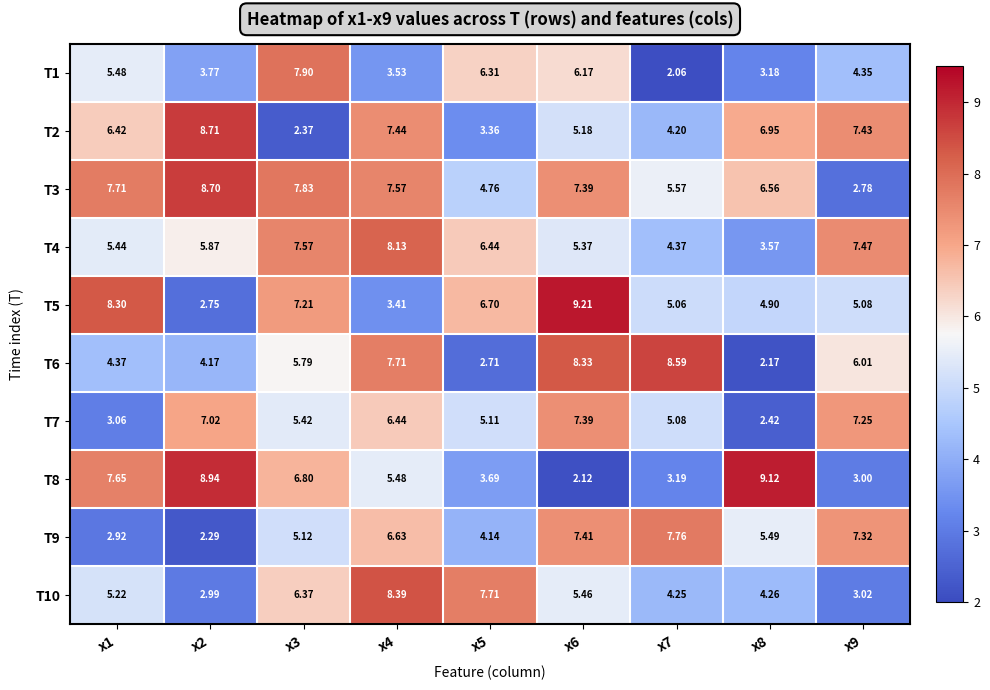

Is the value of T7 at x3 greater than the value of T6 at x4?

No